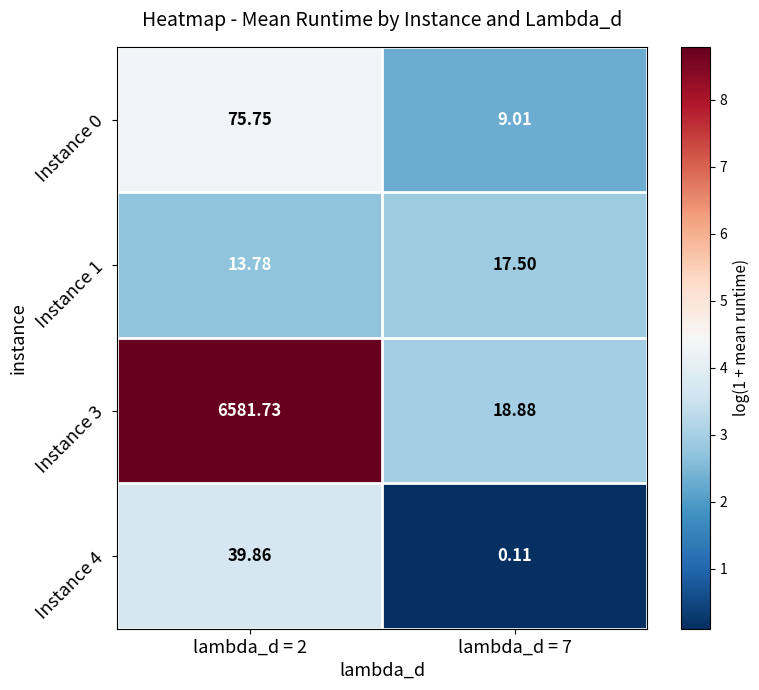

How many values in the Instance 4 series are below 39?

1